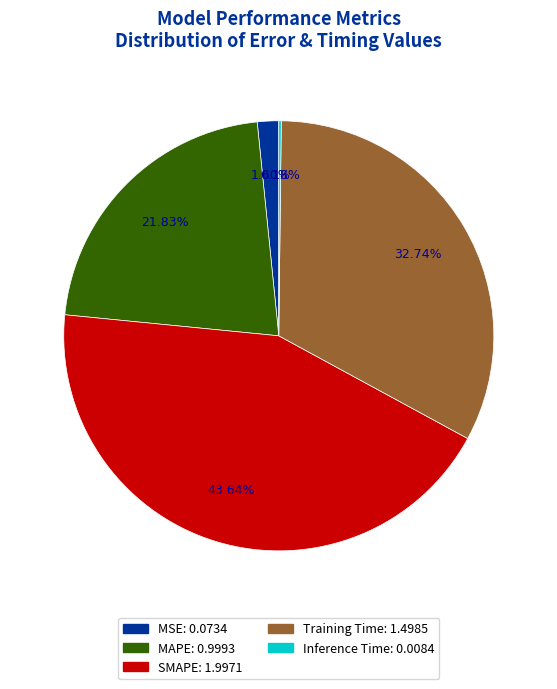

Is the sum of MSE and Training Time greater than half?

No